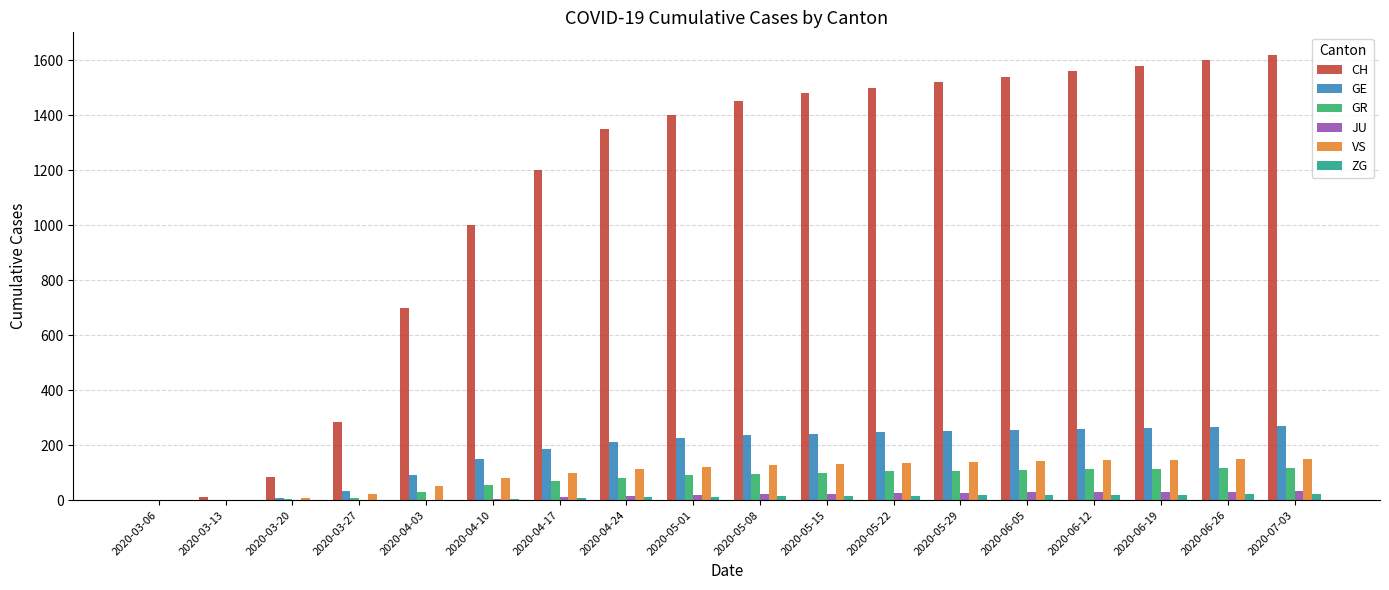

Which series has the largest total across all categories?

CH